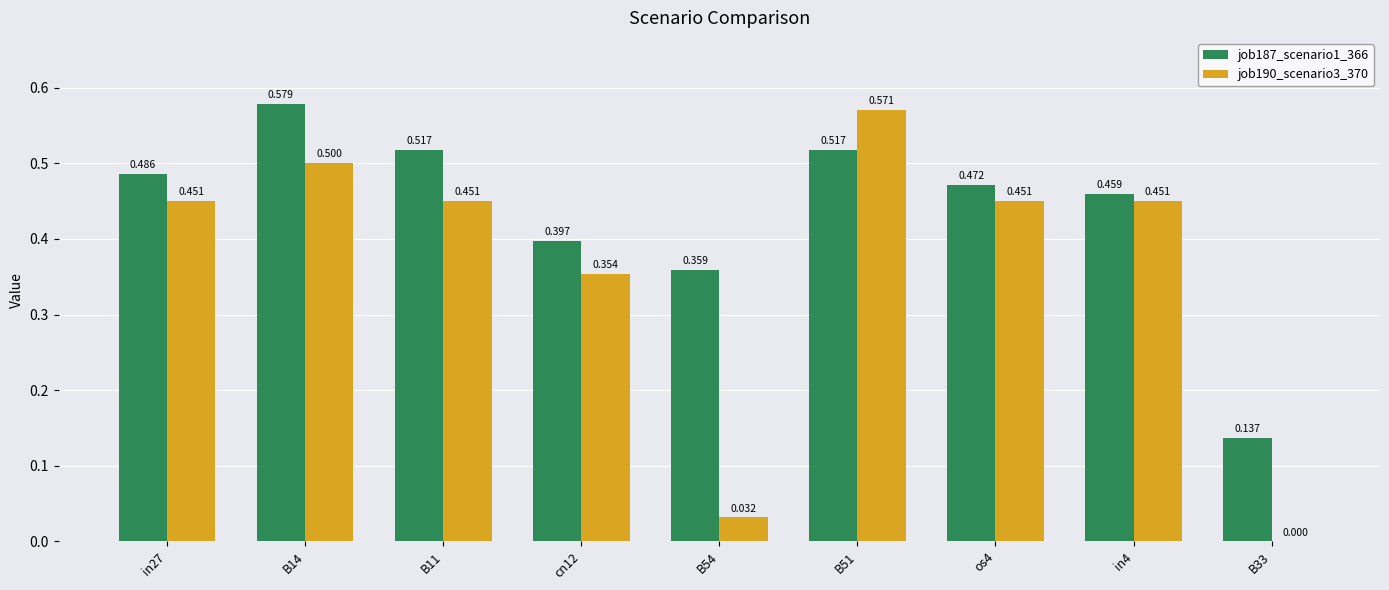

Which series has the largest total across all categories?

job187_scenario1_366